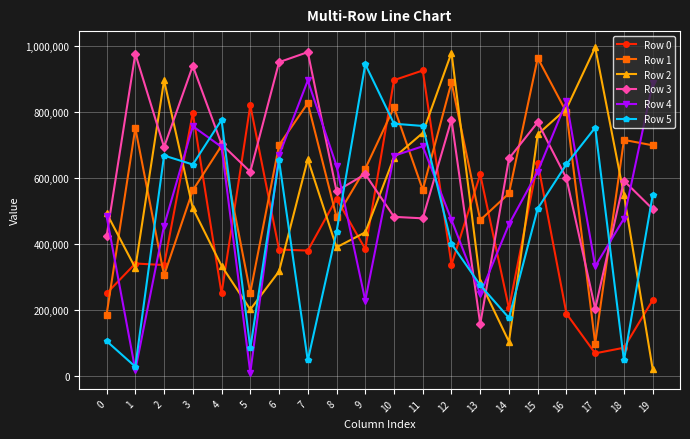

What are all the series names shown in the legend?

Row 0, Row 1, Row 2, Row 3, Row 4, Row 5